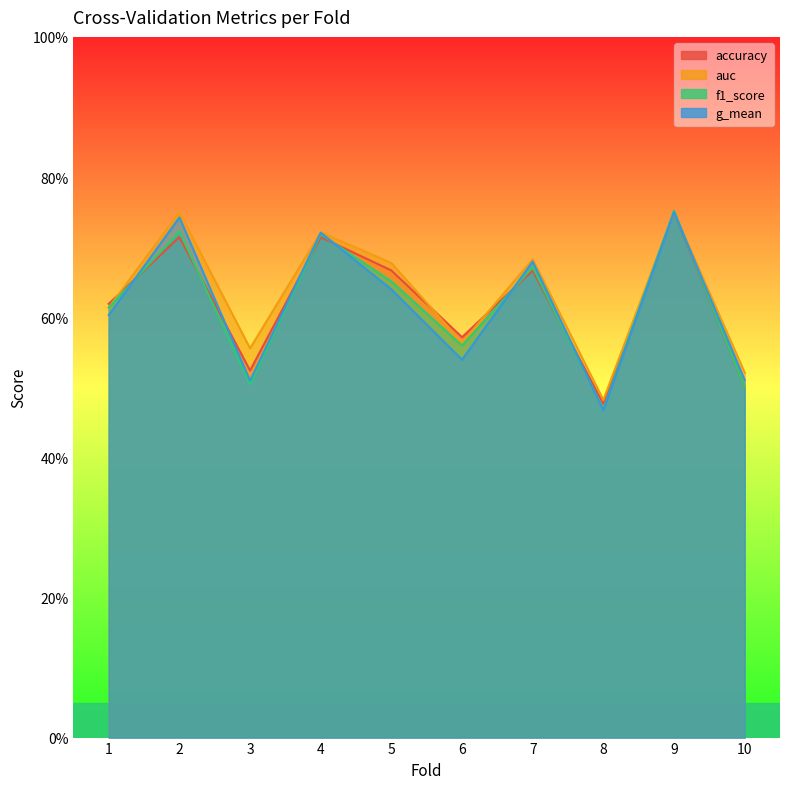

Which series changed the most between 2 and 9?

accuracy